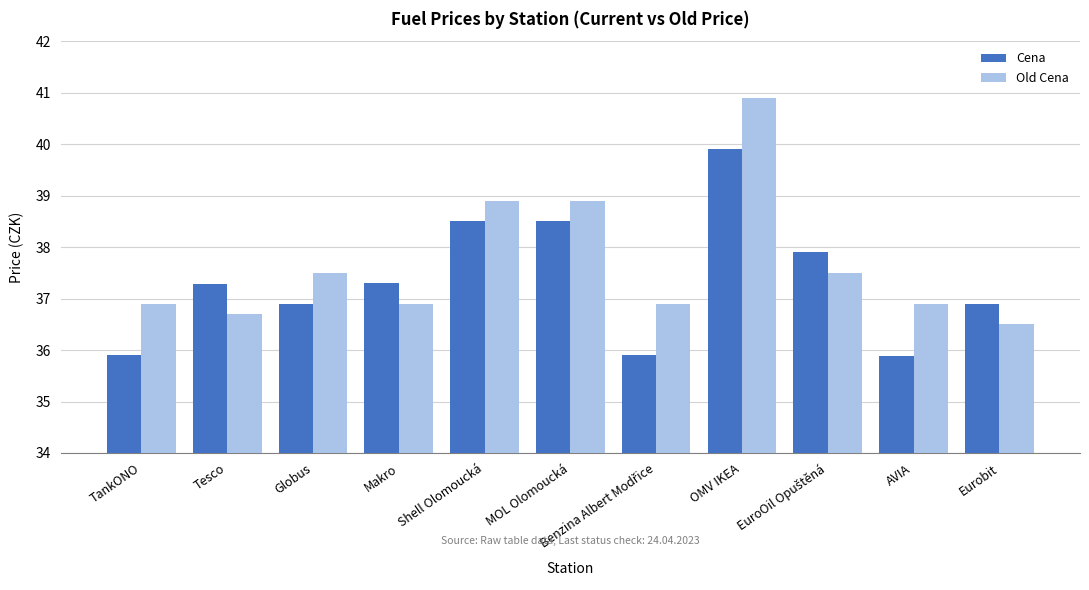

What is the label of the 6th bar from the left?

MOL Olomoucká